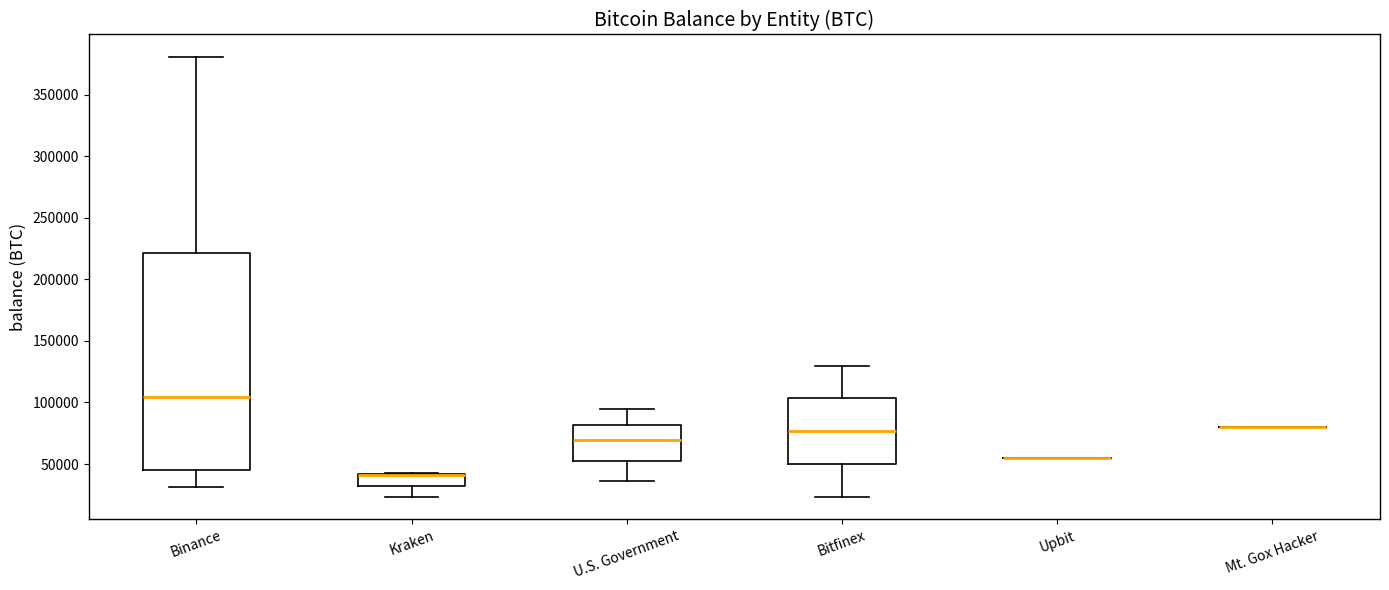

Reading left to right, read every box against the y-axis: the position of its median line, the range the box covers, and the ends of its whiskers. The values are not printed on the chart, so give them approximately, as read against the axis.

Binance: median 105000, box 45000 to 220000, whiskers 30000 to 380000
Kraken: median 40000 (drawn on the box's upper edge), box 30000 to 40000, whiskers 25000 to 45000
U.S. Government: median 70000, box 55000 to 80000, whiskers 35000 to 95000
Bitfinex: median 75000, box 50000 to 105000, whiskers 25000 to 130000
Upbit: box collapsed to a line at 55000, whiskers 55000 to 55000
Mt. Gox Hacker: box collapsed to a line at 80000, whiskers 80000 to 80000